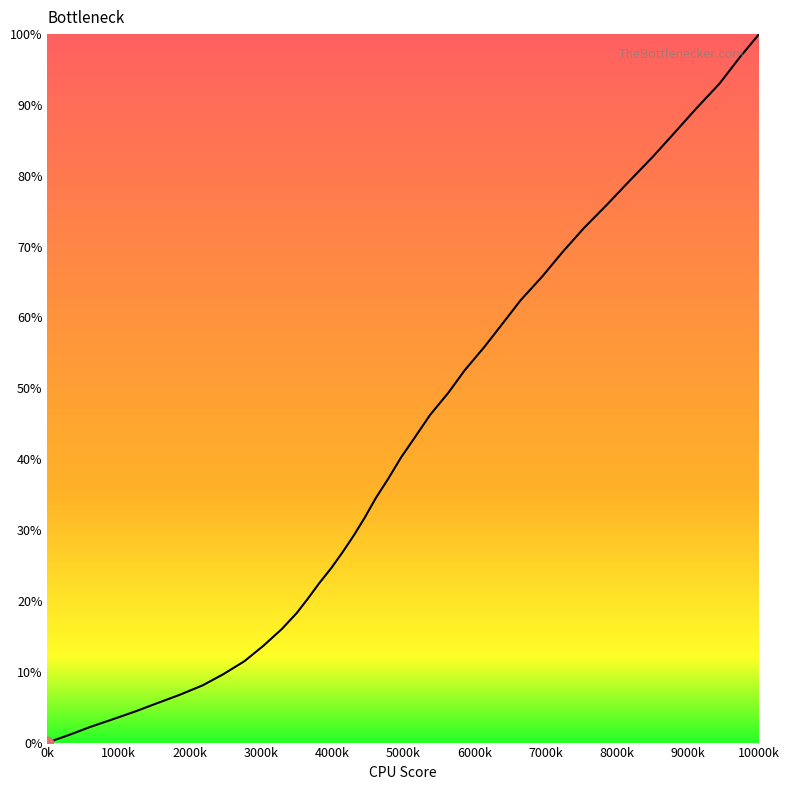

What is the maximum value shown in the chart?

100.0